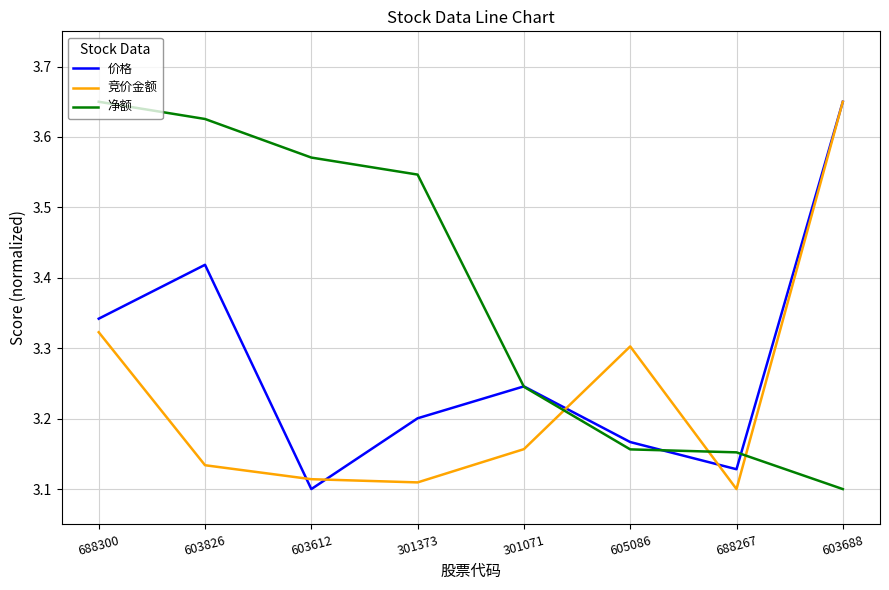

List the series in order of their overall mean, highest first.

净额, 价格, 竞价金额